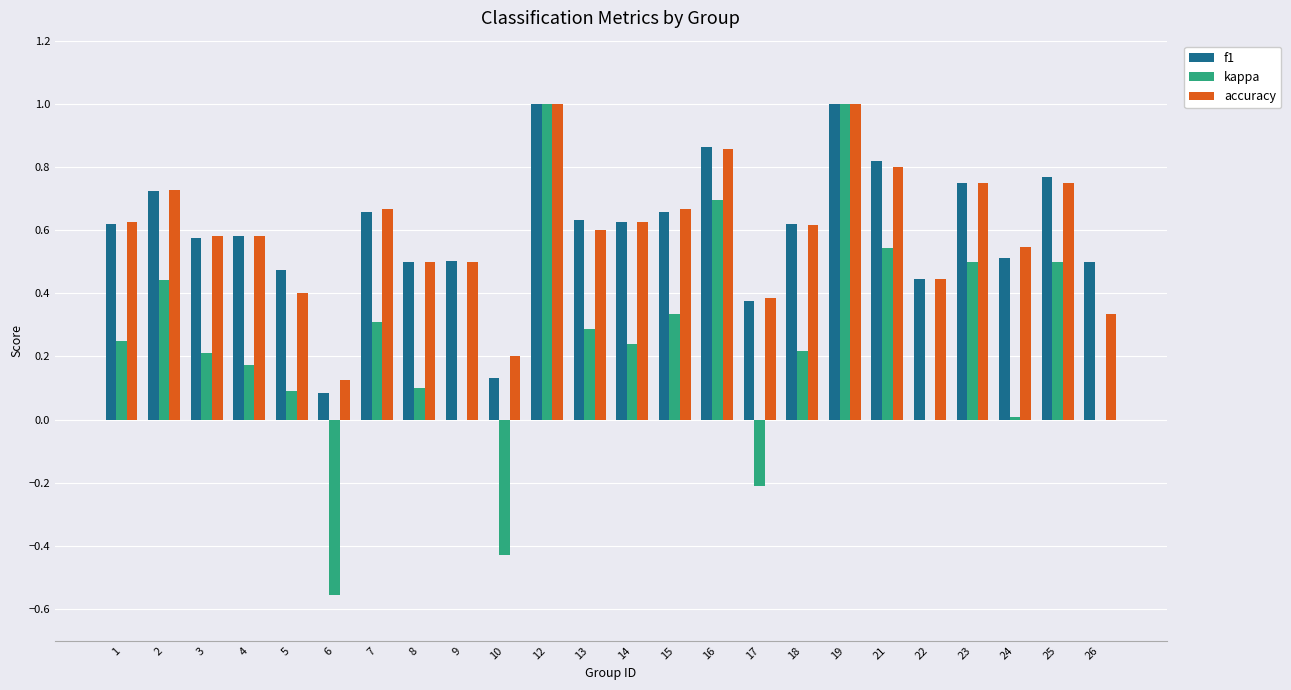

What is the sum of all kappa values?

5.7